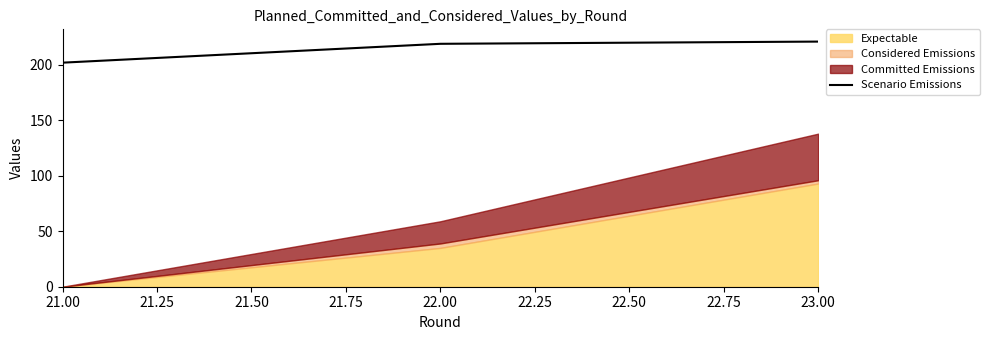

What is the minimum value for Scenario Emissions?

202